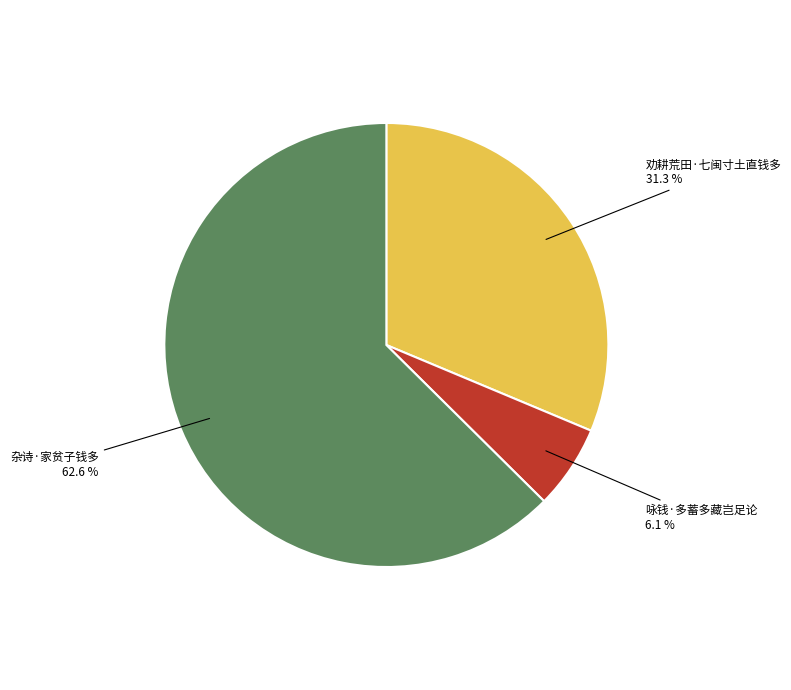

Is there a majority slice in this chart?

Yes